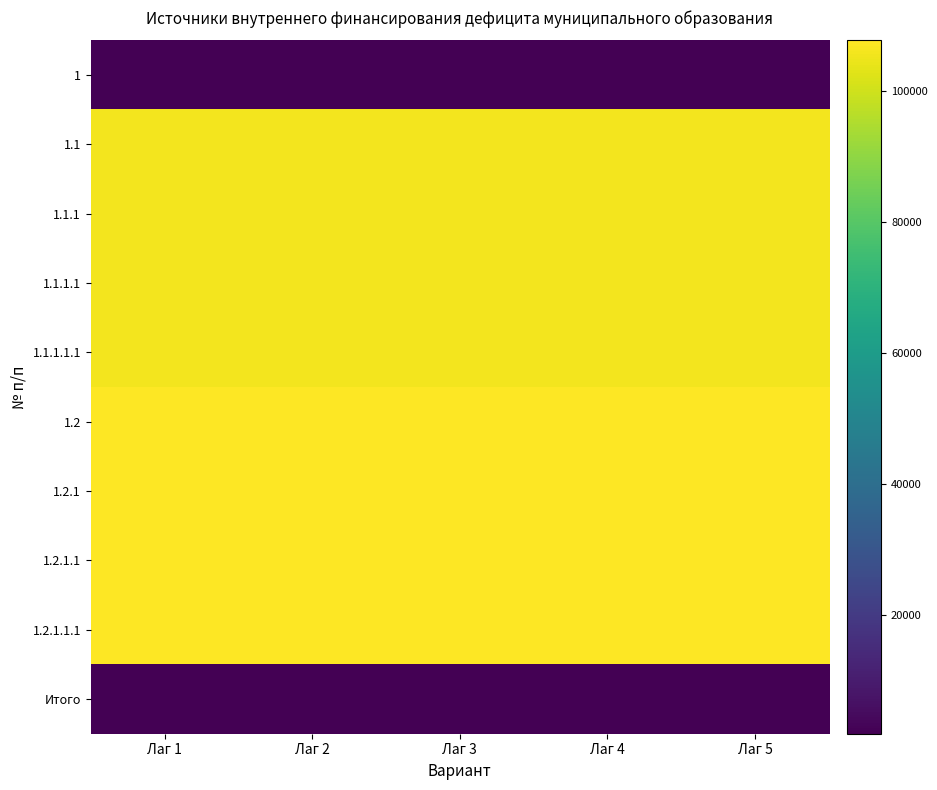

Rank the series by their maximum value, from highest to lowest.

1.2, 1.2.1, 1.2.1.1, 1.2.1.1.1, 1.1, 1.1.1, 1.1.1.1, 1.1.1.1.1, 1, Итого